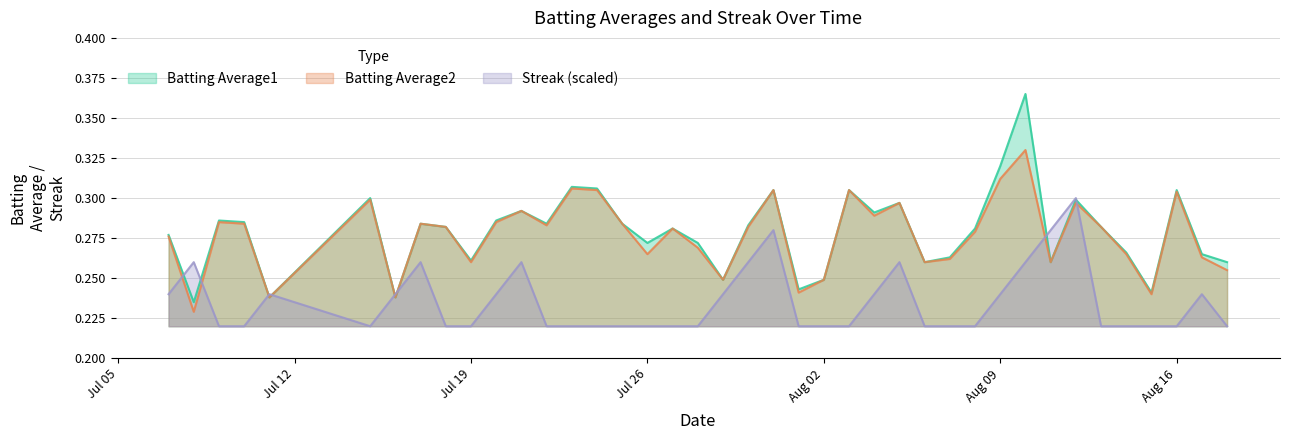

Where is the first local minimum for Streak?

2010-07-15